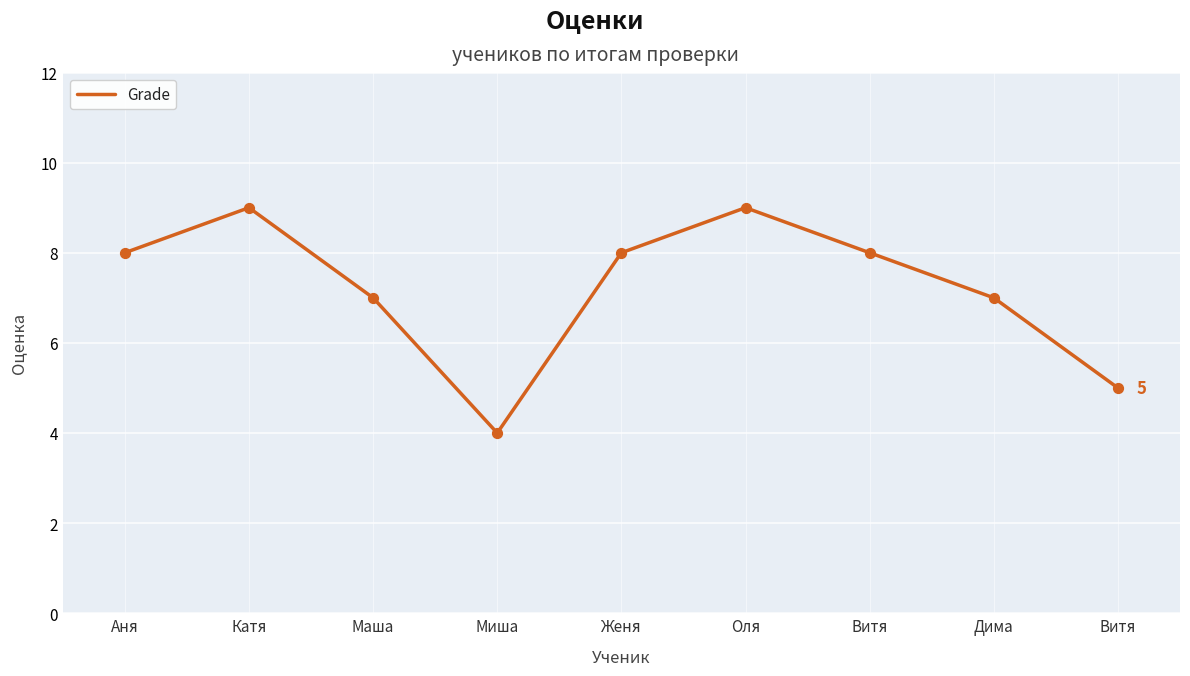

How many lines are shown in the chart?

1